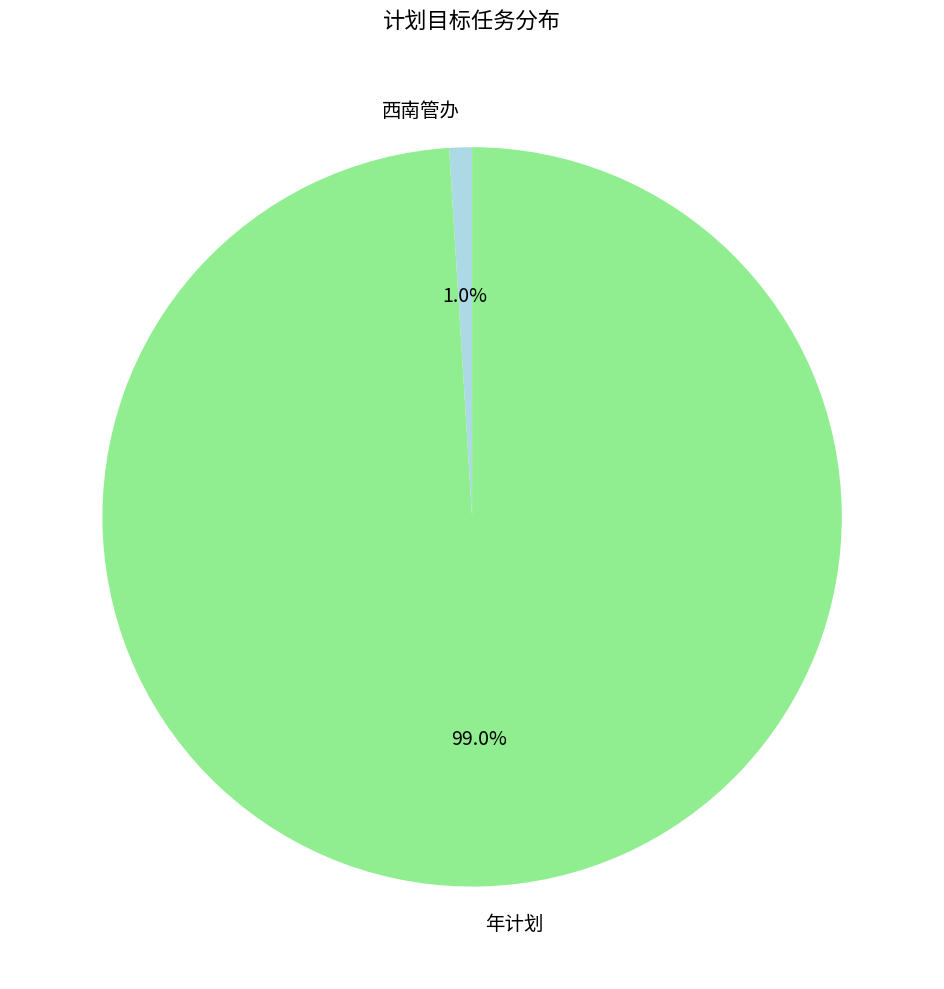

What percentage is the 年计划 slice, to the nearest percent?

99%